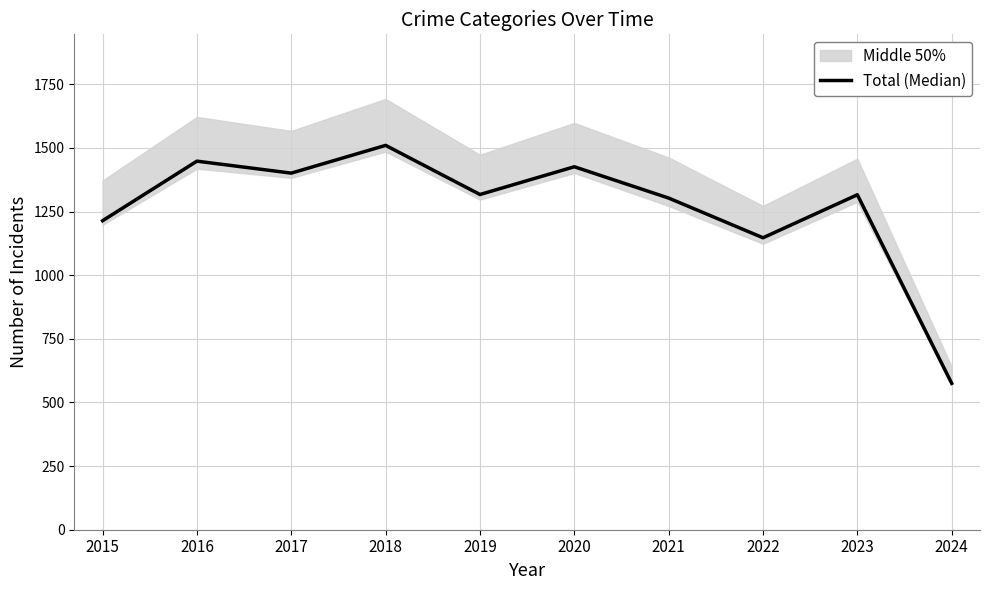

The value at 2021 is 1303. True or false?

True